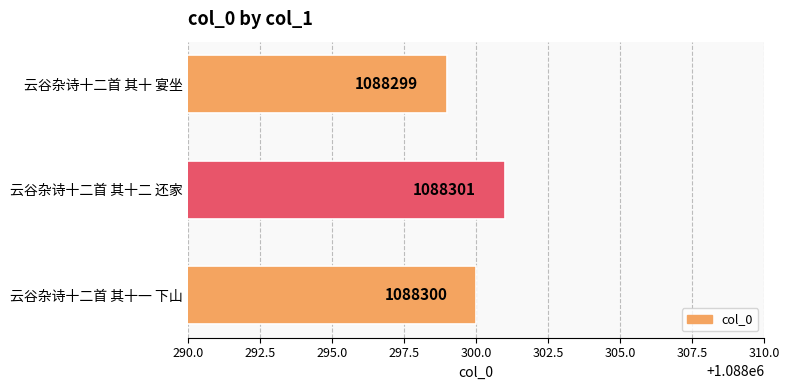

What is the maximum value shown in the chart?

1088301